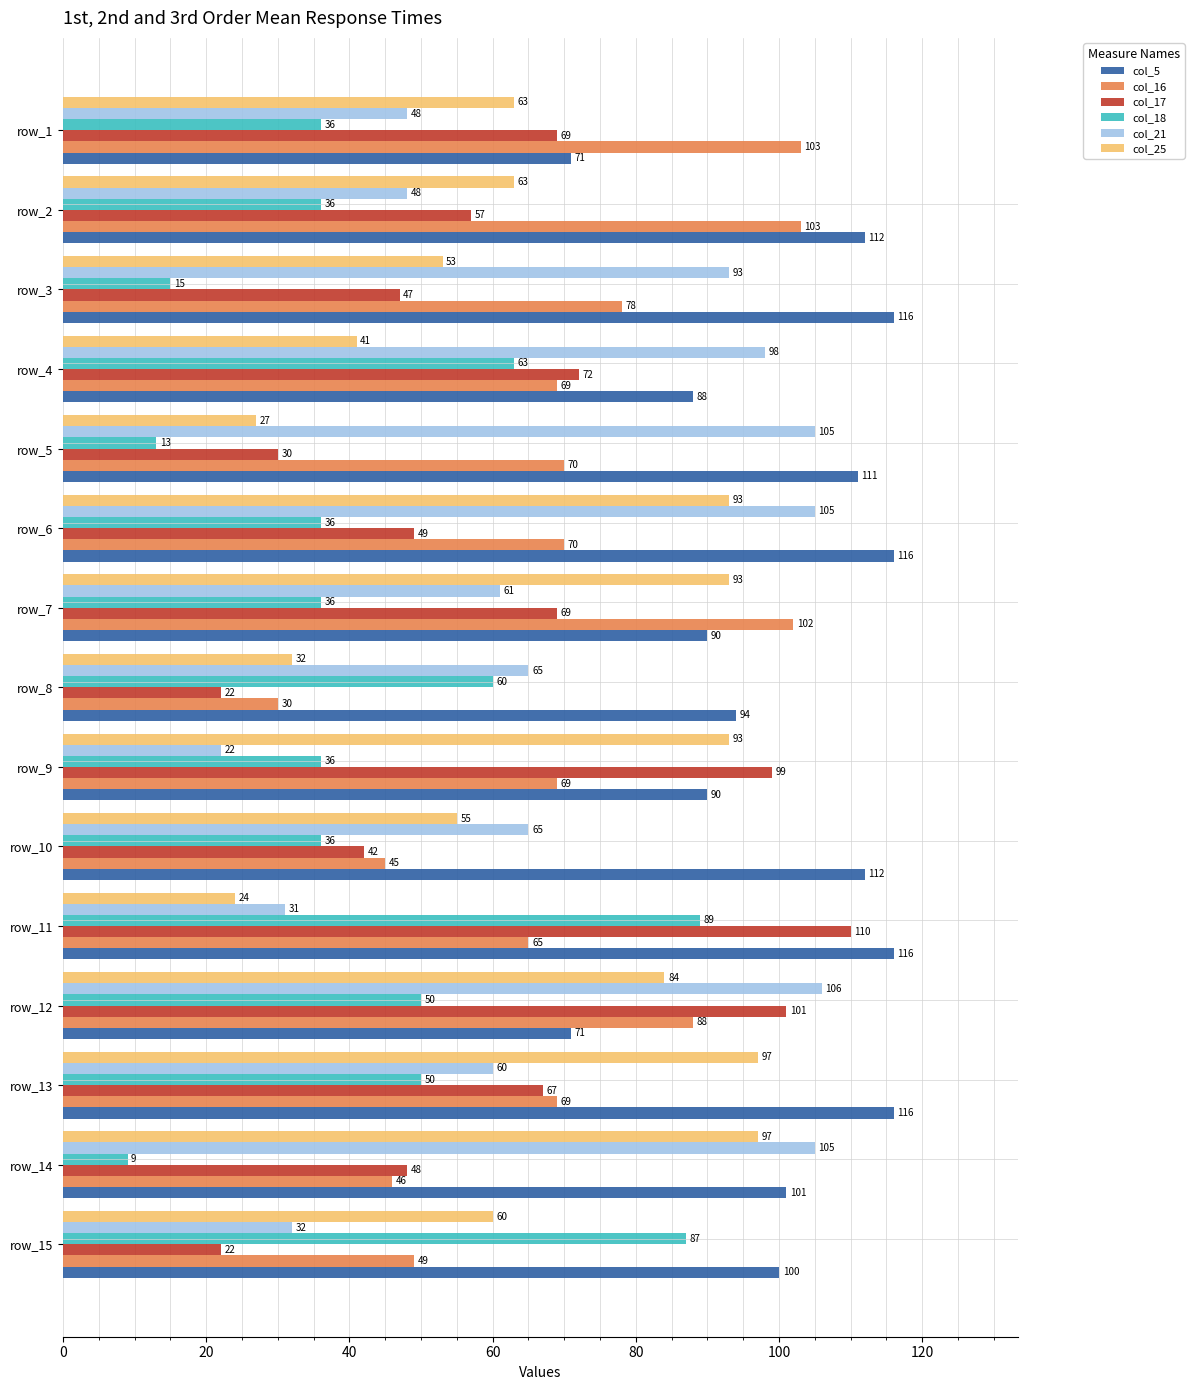

Which series has the largest range (max minus min)?

col_17